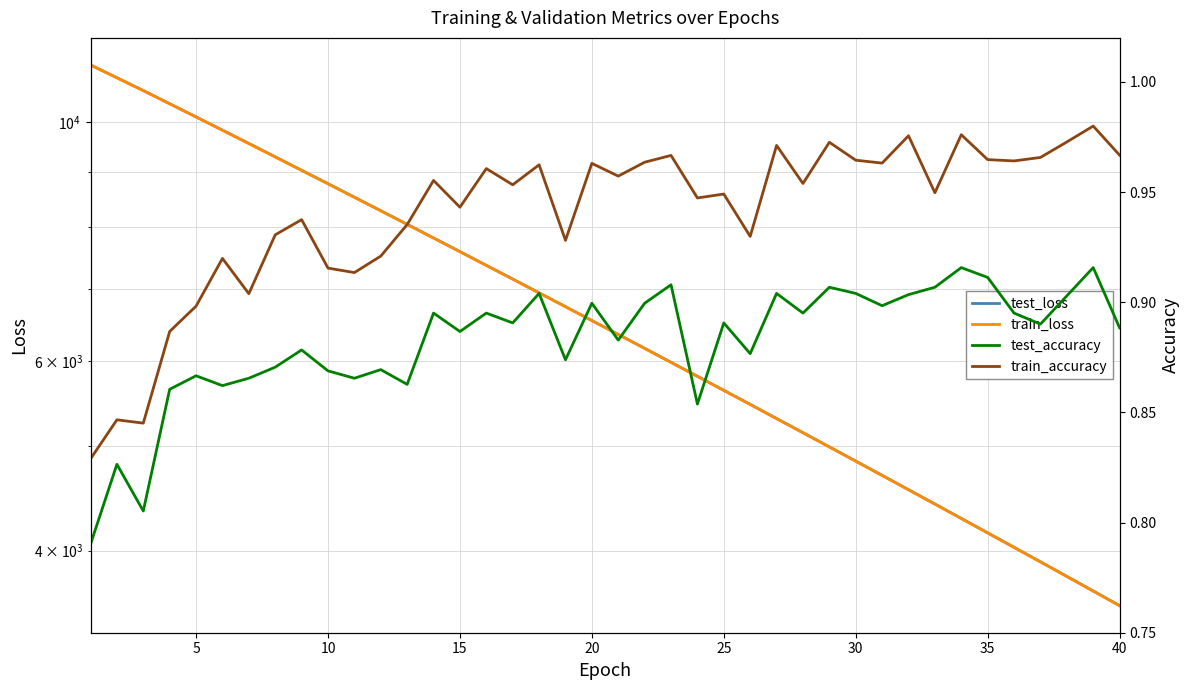

How many lines are shown in the chart?

4